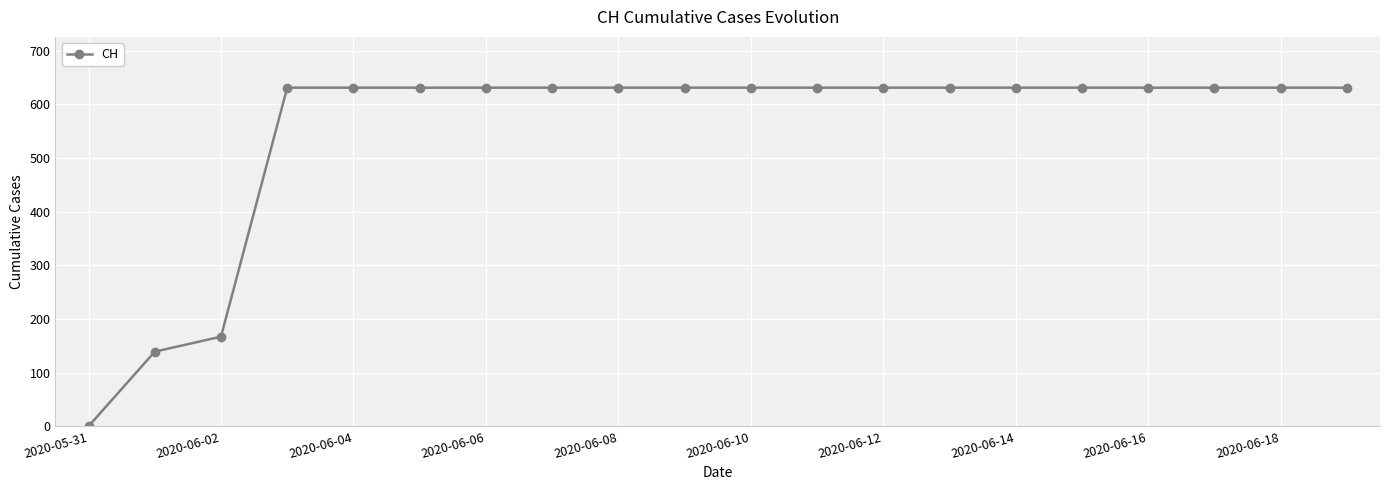

How many lines are shown in the chart?

1